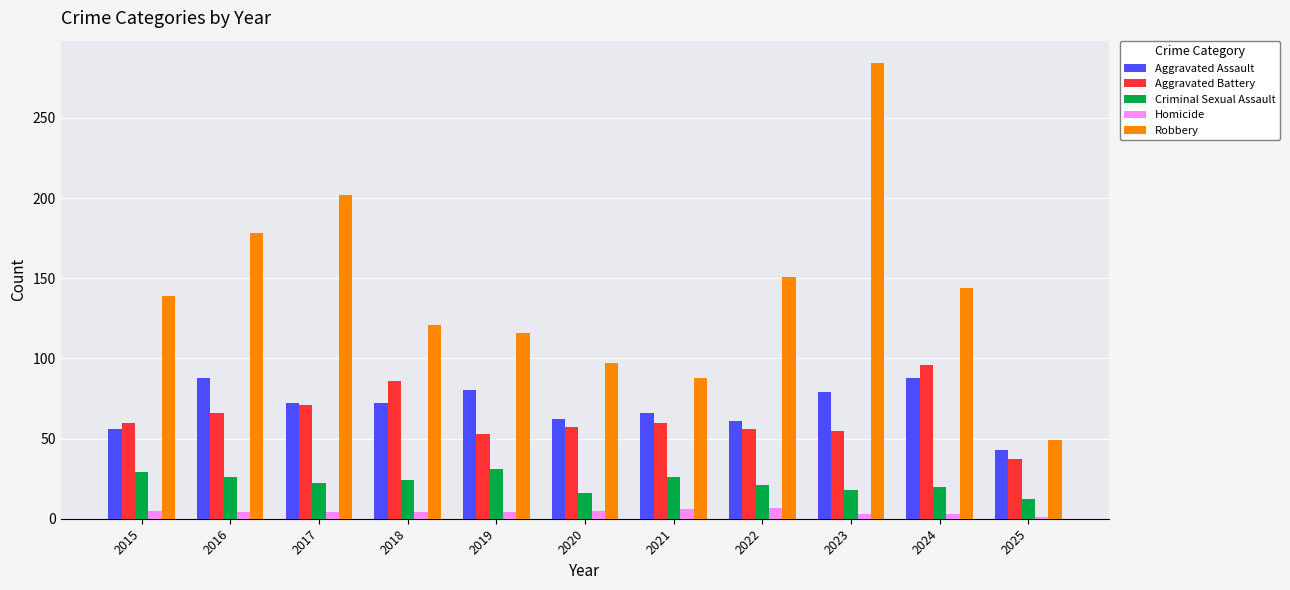

What is the average value of the Homicide series?

4